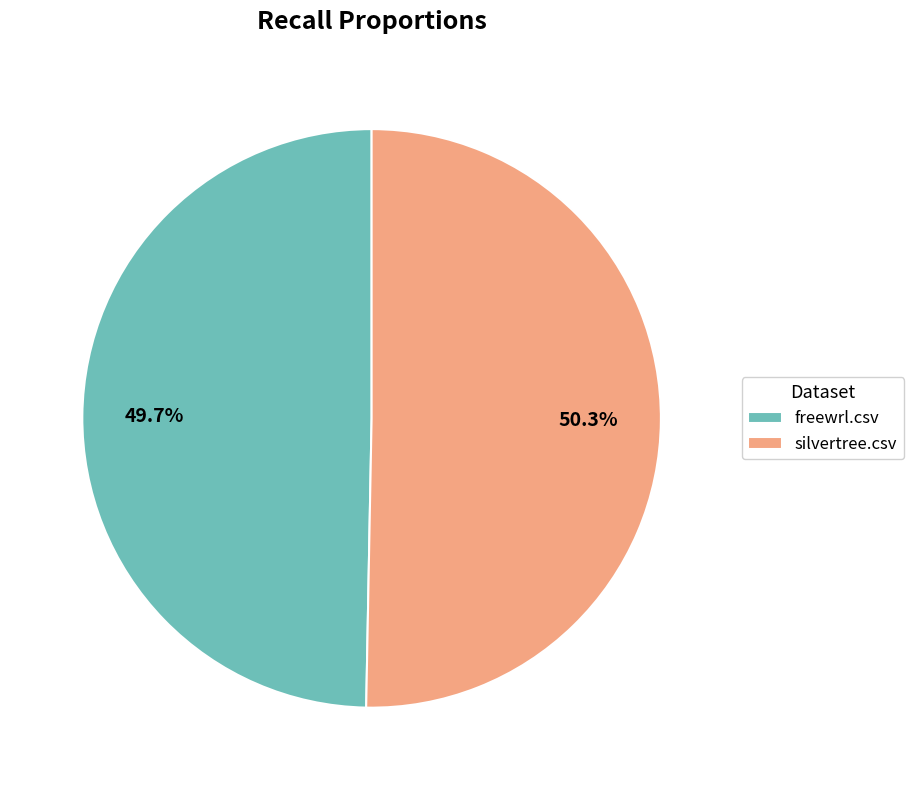

What is the largest slice in the pie chart?

silvertree.csv